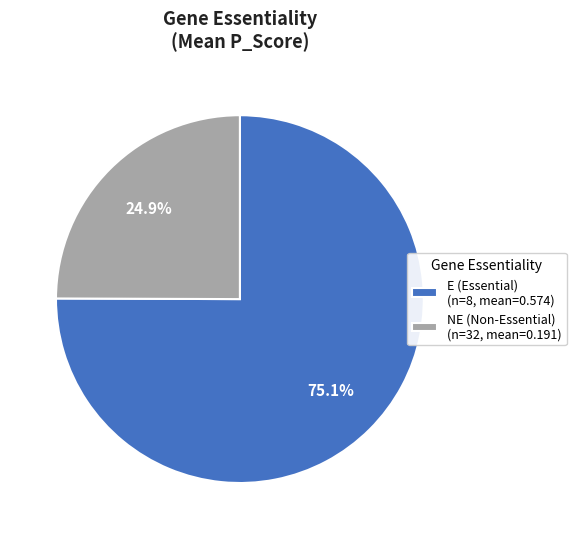

To the nearest percent, what percentage of the pie is NE?

25%